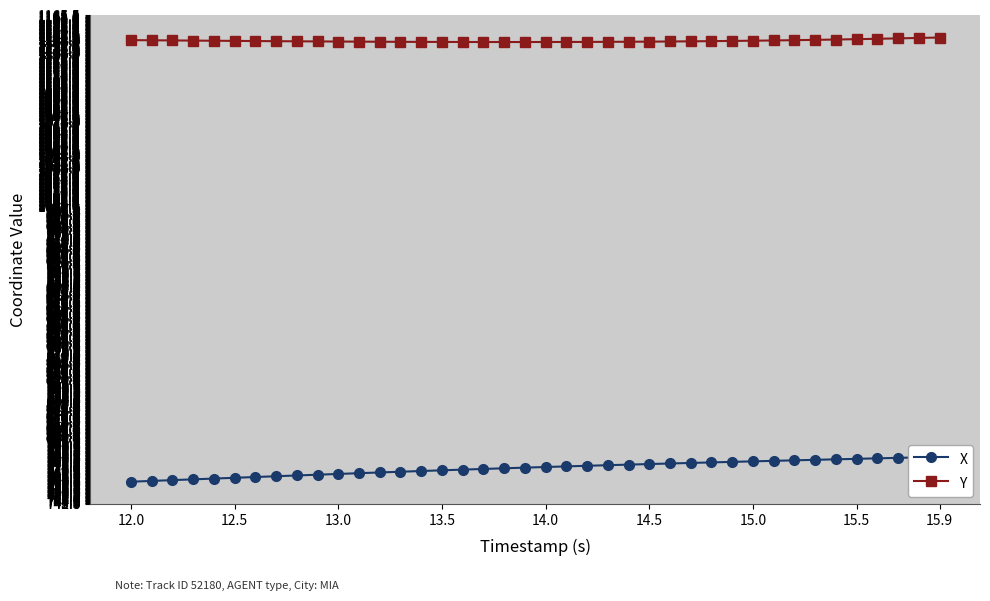

Does the chart display data point markers on the line(s)?

Yes